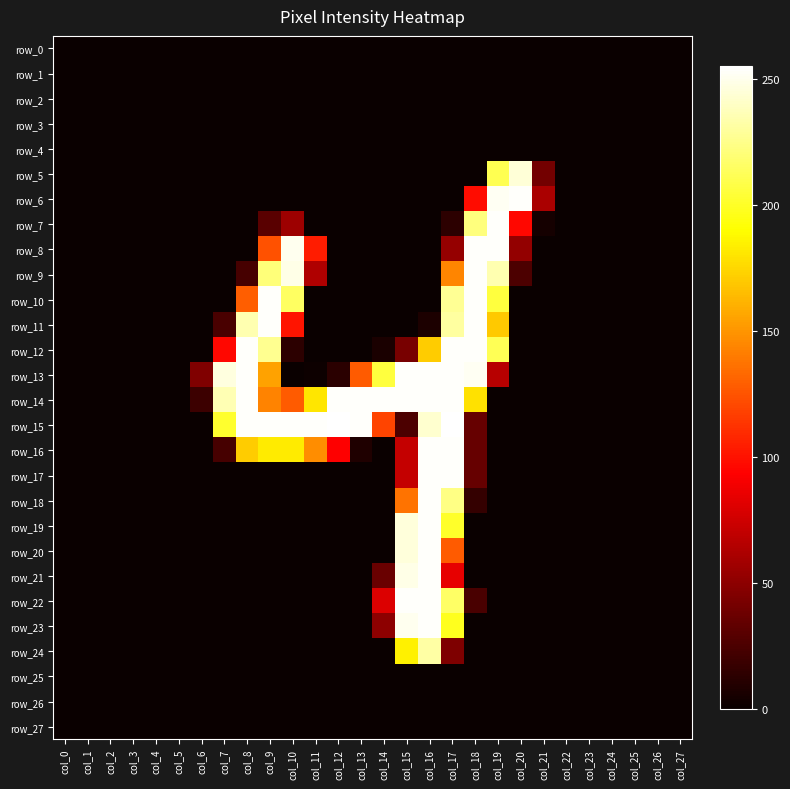

The value of row_14 at col_0 is -141. True or false?

False